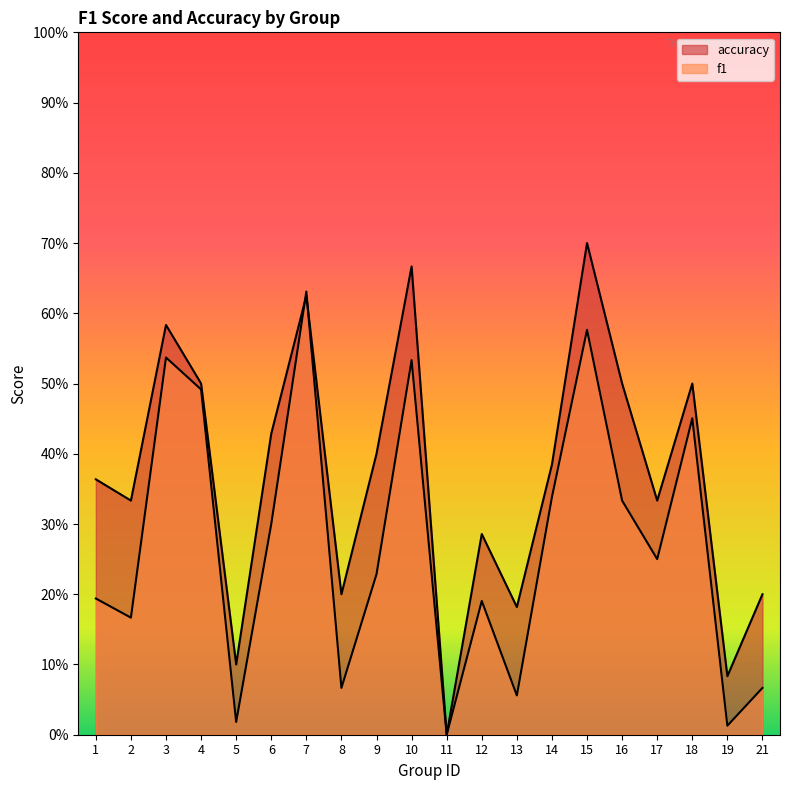

What is the total value across all series at 1?

0.6